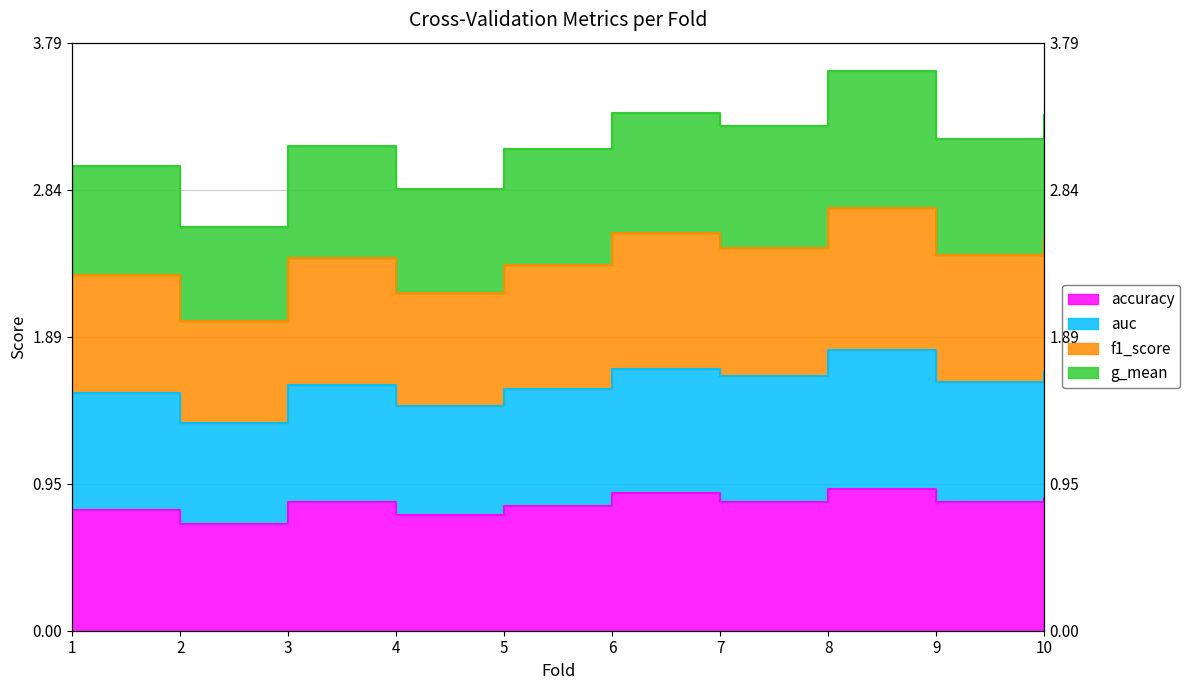

Where is the first local minimum for g_mean?

2